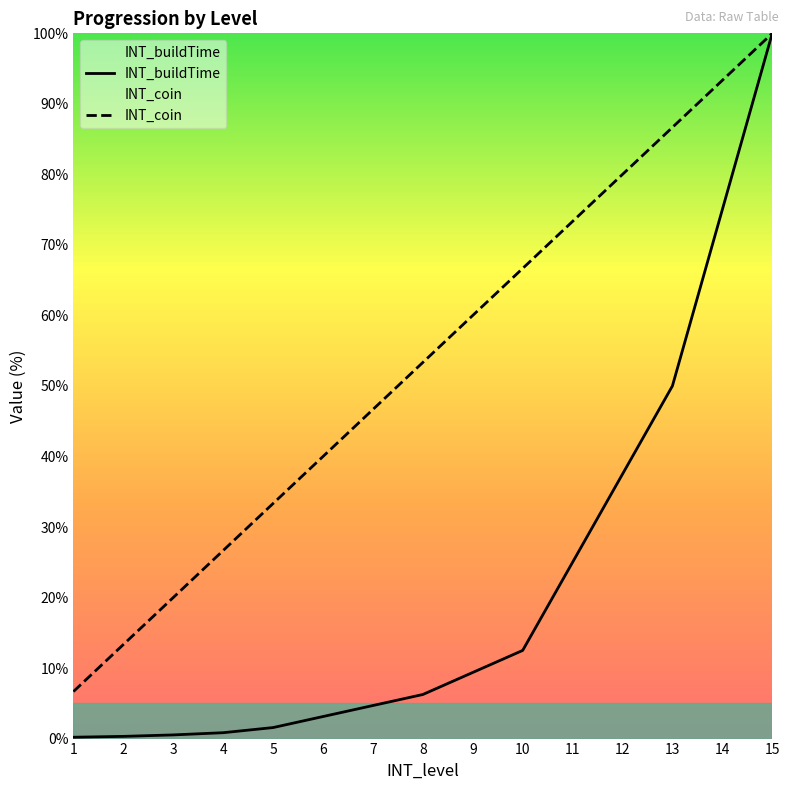

What is the greatest value displayed?

100.0